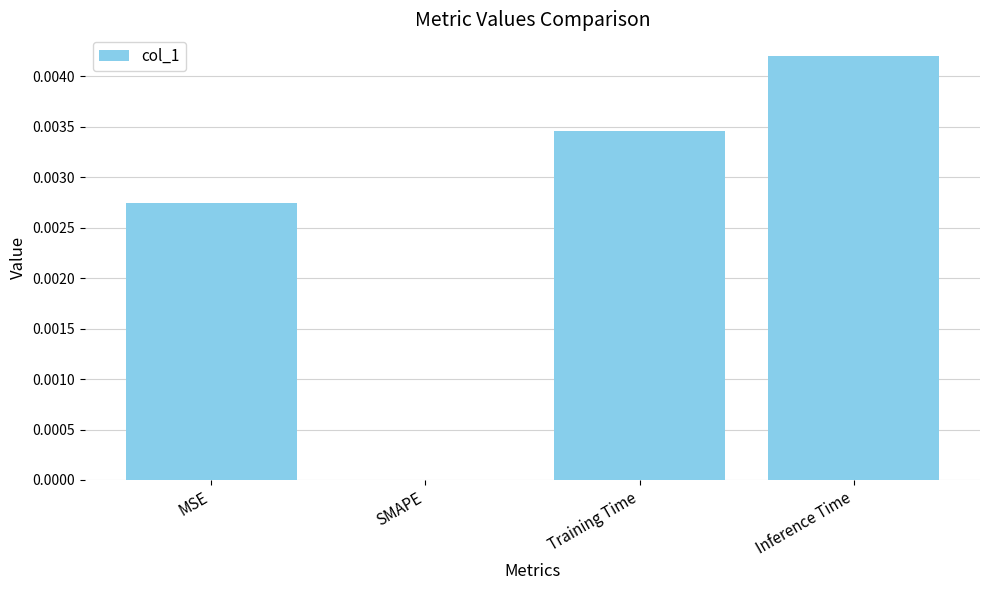

The chart shows a value of 0.0 at SMAPE. True or false?

True